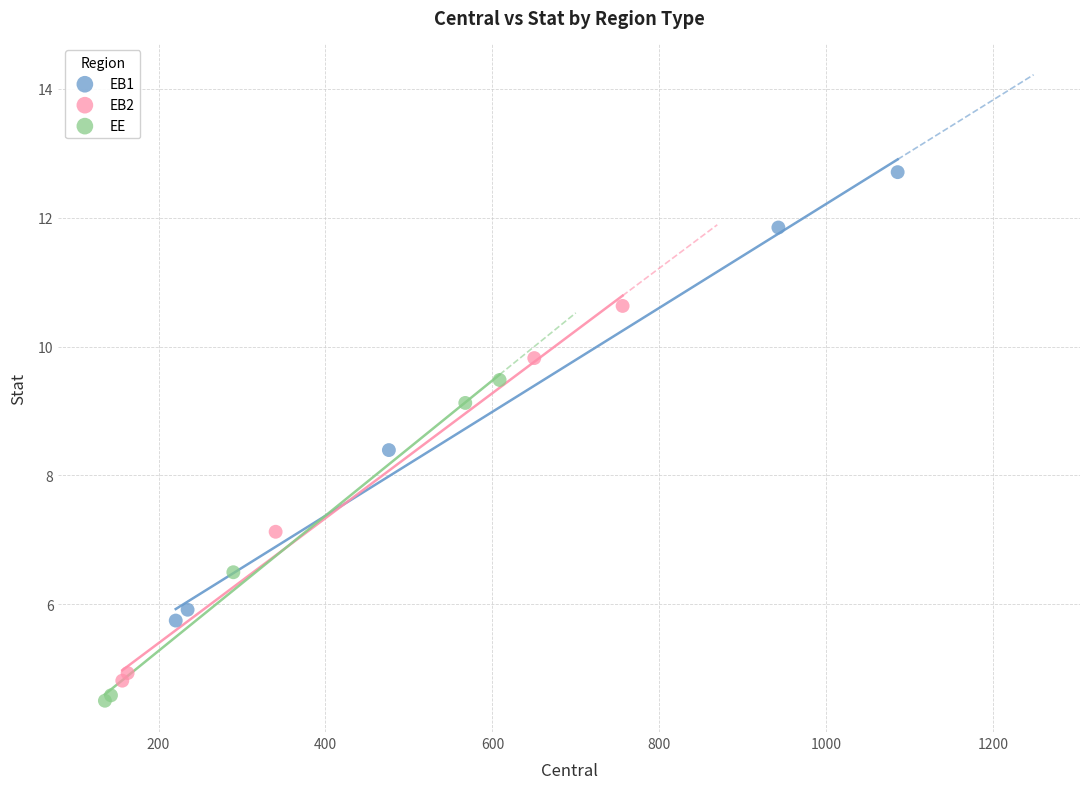

Which series contains the highest Y value?

EB1